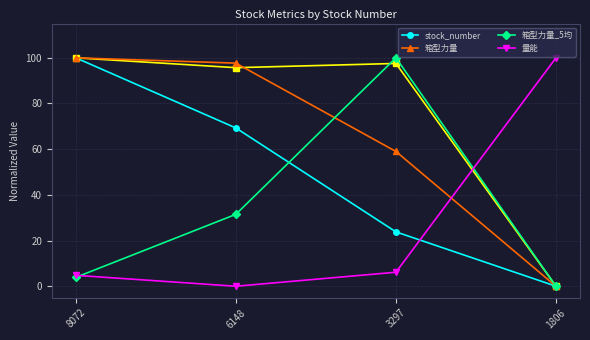

At which category is the sum across all series the highest?

8072